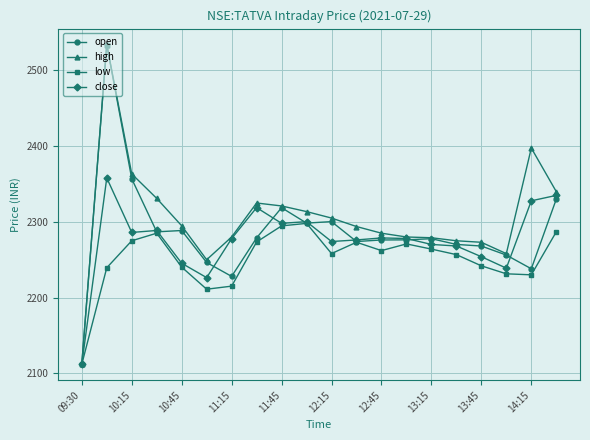

How many series are shown in this chart?

4